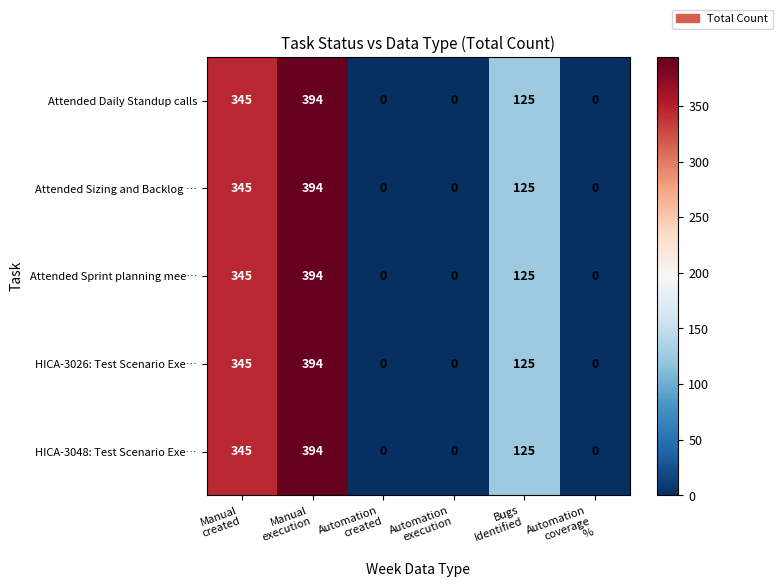

How many data points in Attended Daily Standup calls are less than 125?

3